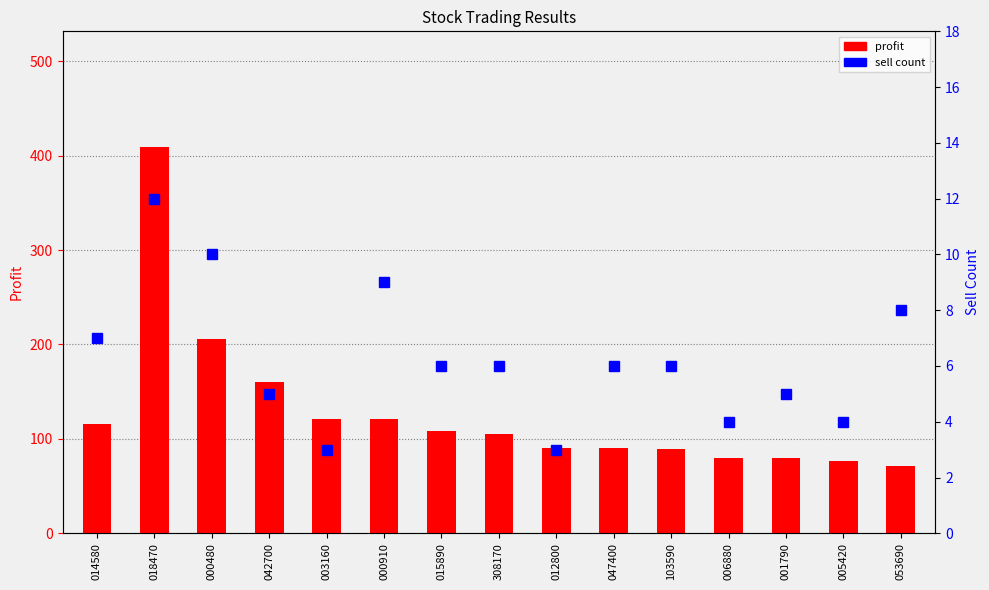

How many values in the profit series are below 105?

7